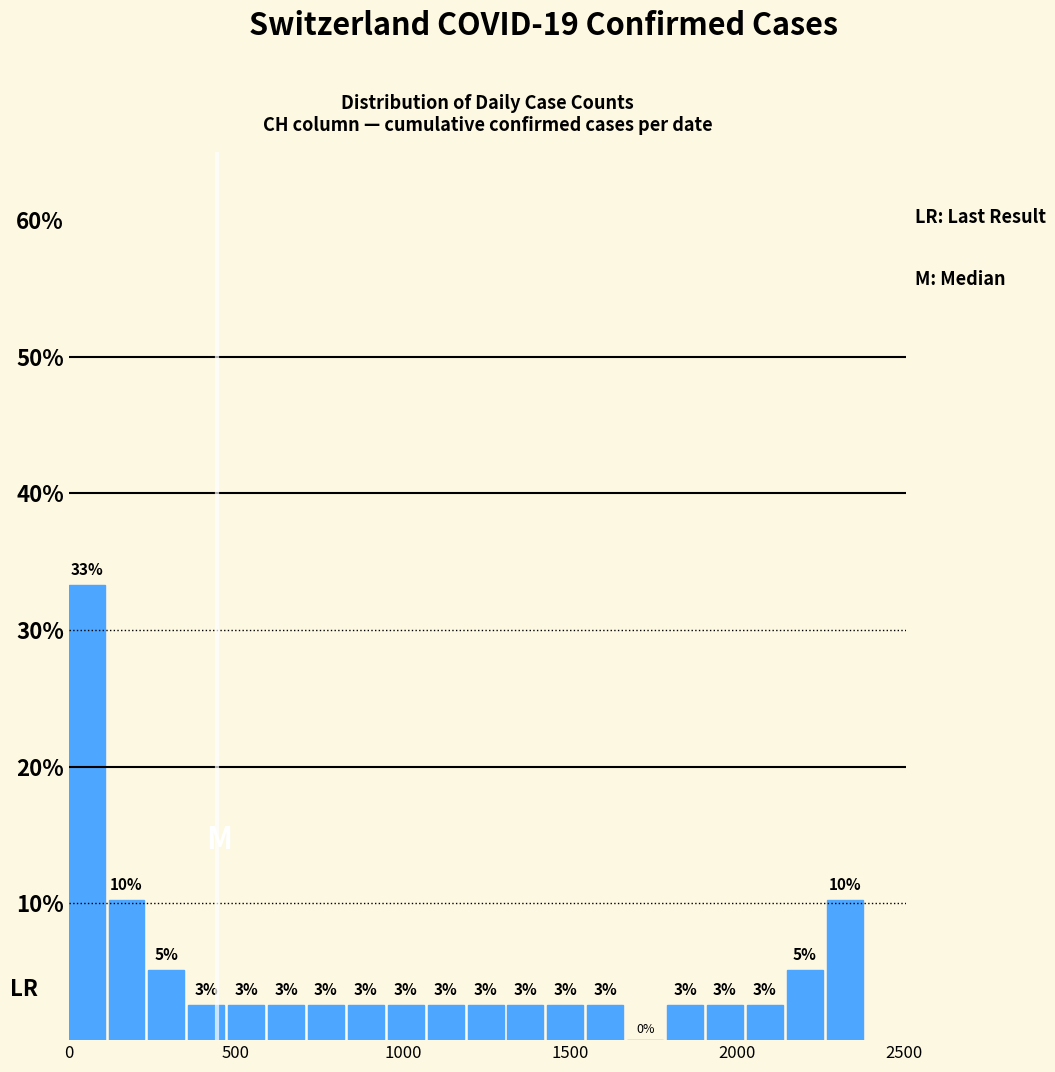

Read against the x-axis, roughly where is the centre of the tallest bar?

50